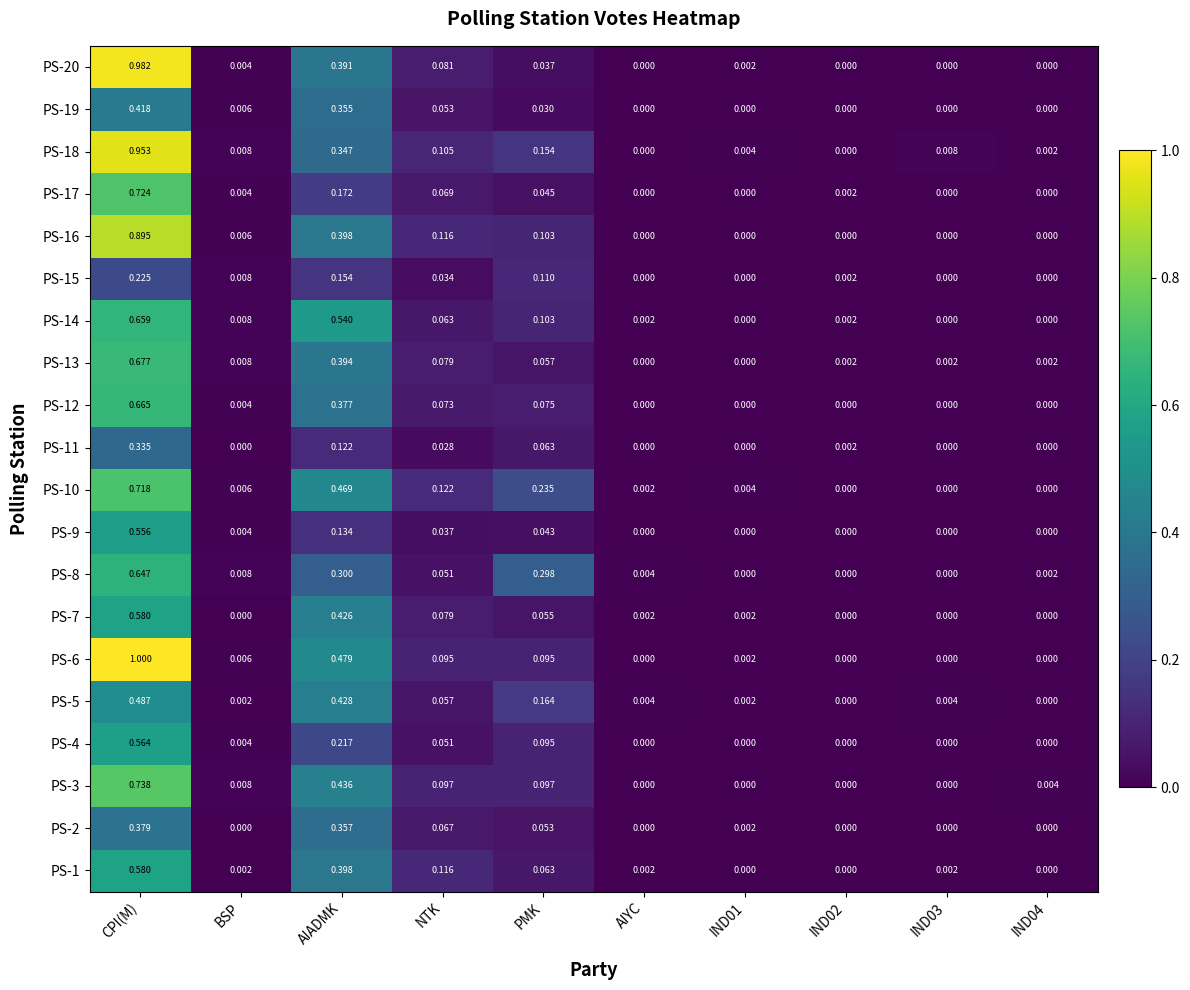

At which label does PS-3 reach its peak?

CPI(M)